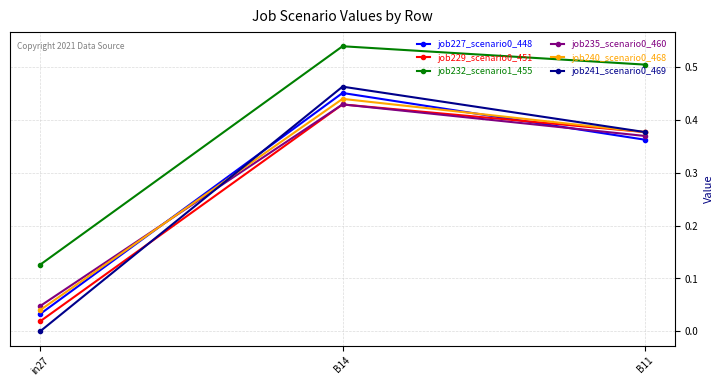

Does the chart have visible grid lines?

Yes